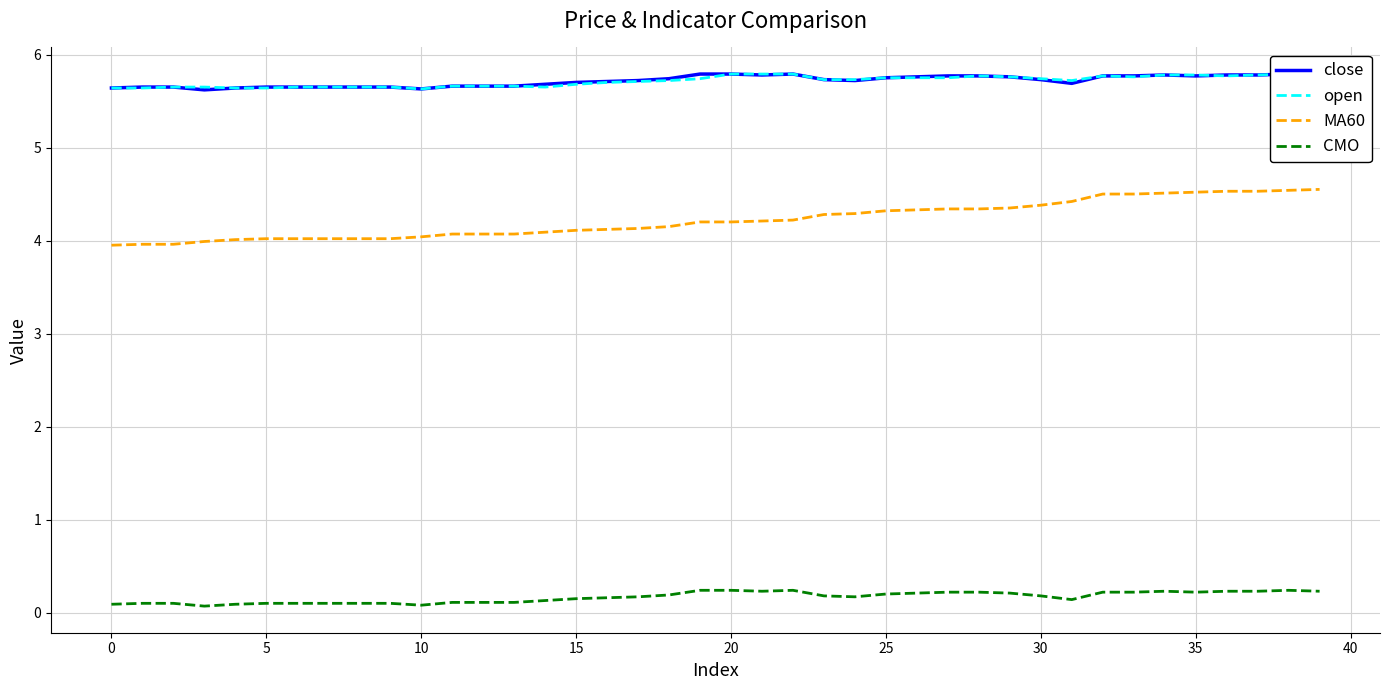

Is this an area chart (filled region under the line)?

No